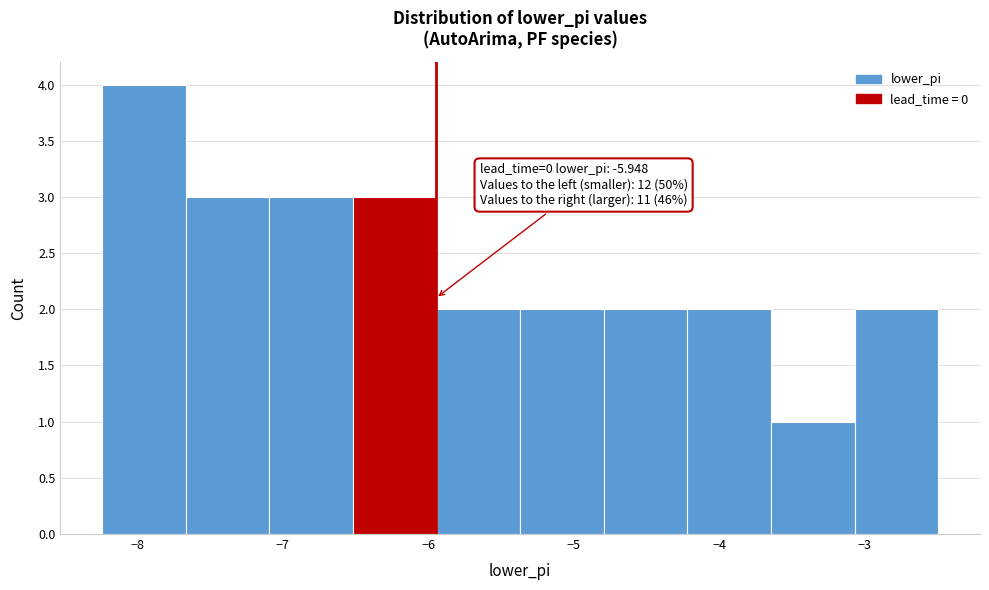

Over which range of the x-axis is the bar tallest?

-8.2 to -7.7